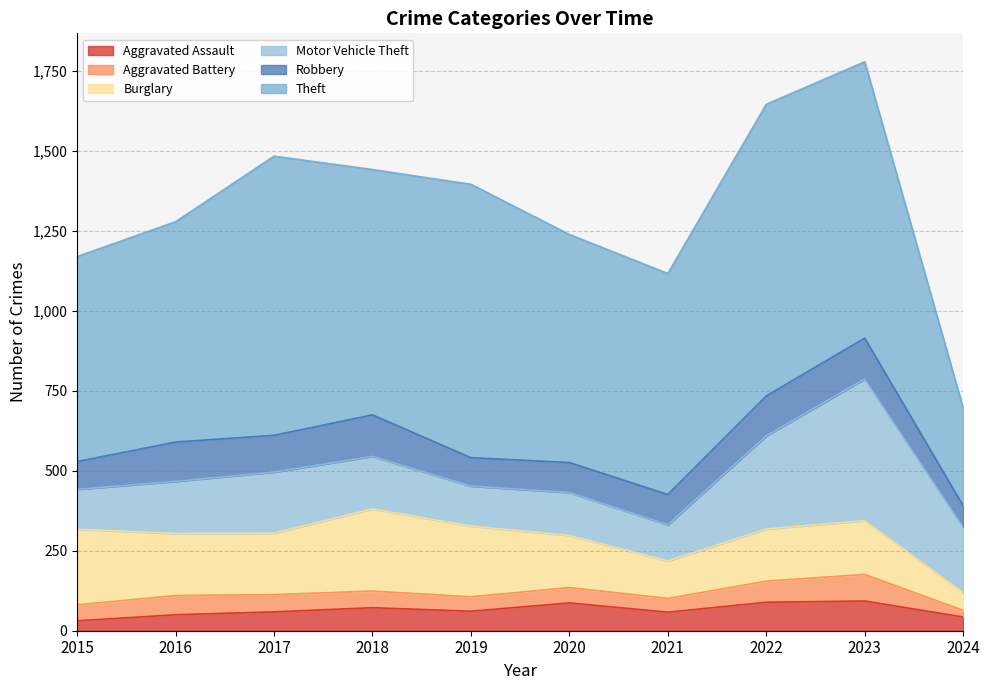

Which series ends up on top after the final intersection of Aggravated Battery and Aggravated Assault?

Aggravated Assault